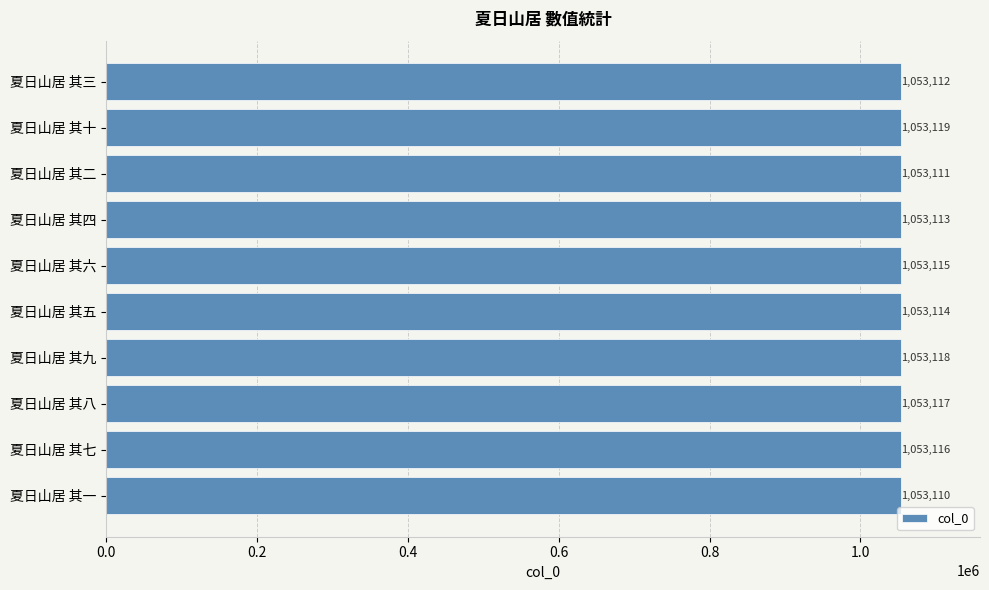

What is the difference between the second highest and second lowest values?

7